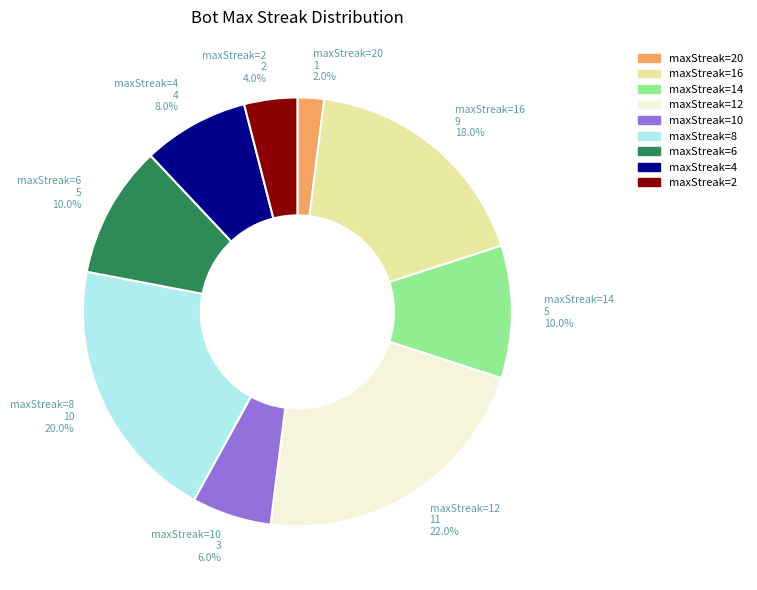

Which has a higher value, maxStreak=6 5 10.0% or maxStreak=4 4 8.0%?

maxStreak=6 5 10.0%